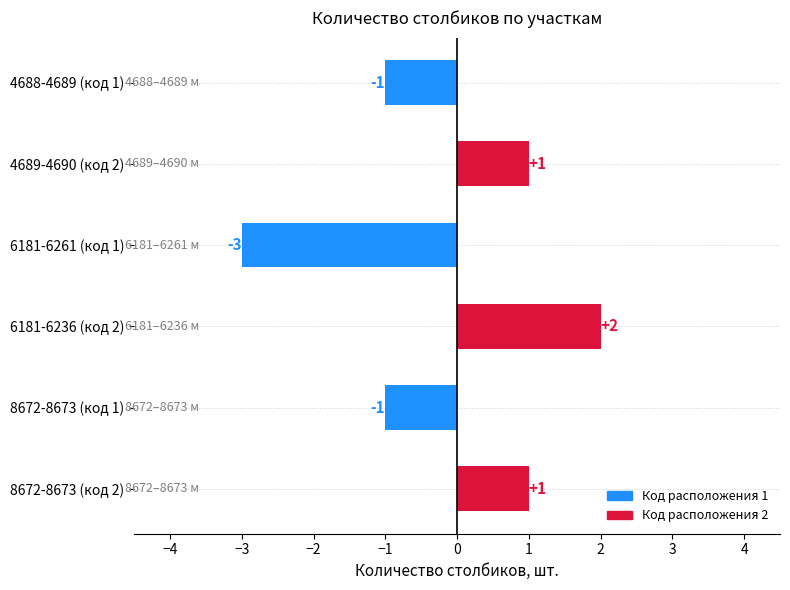

What is the label of the 5th bar from the top?

8672-8673 (код 1)